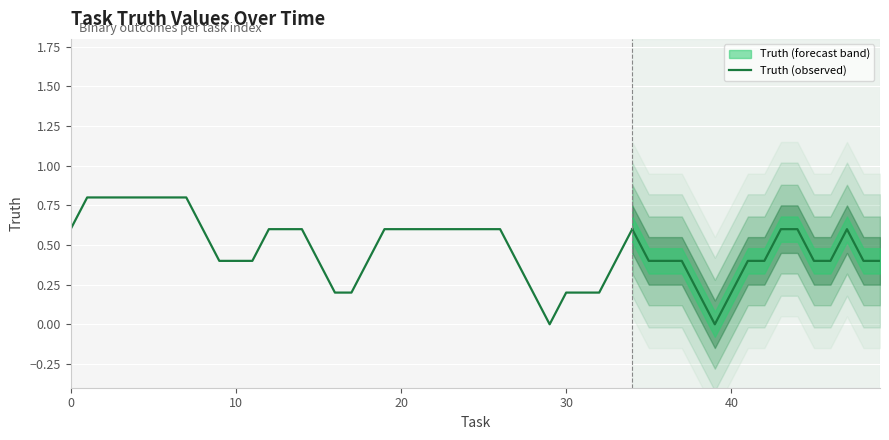

Where is the data nearest to the value 0?

29